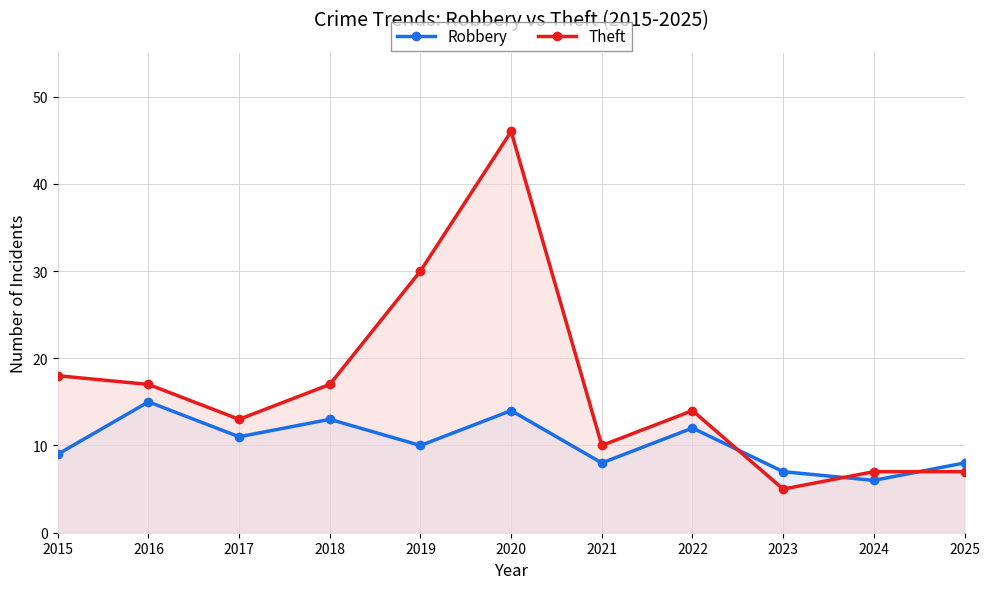

At which category does Robbery reach its first local peak?

2016